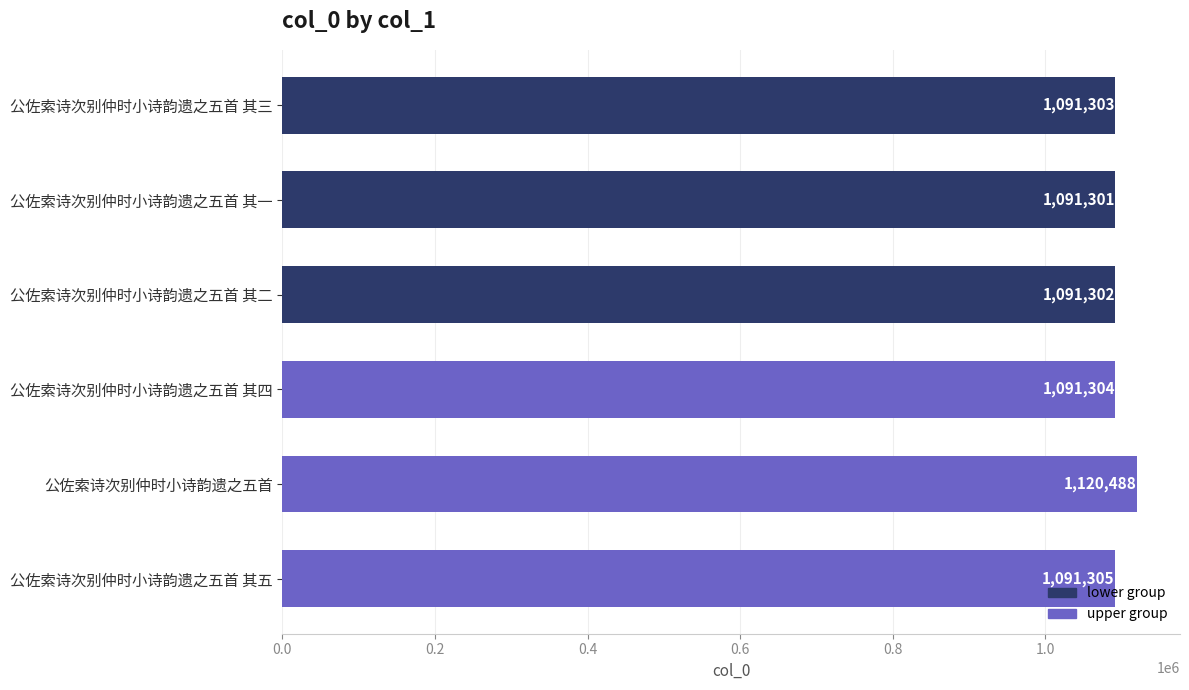

What is the sum of the values at 公佐索诗次别仲时小诗韵遗之五首 其一 and 公佐索诗次别仲时小诗韵遗之五首 其三?

2182604